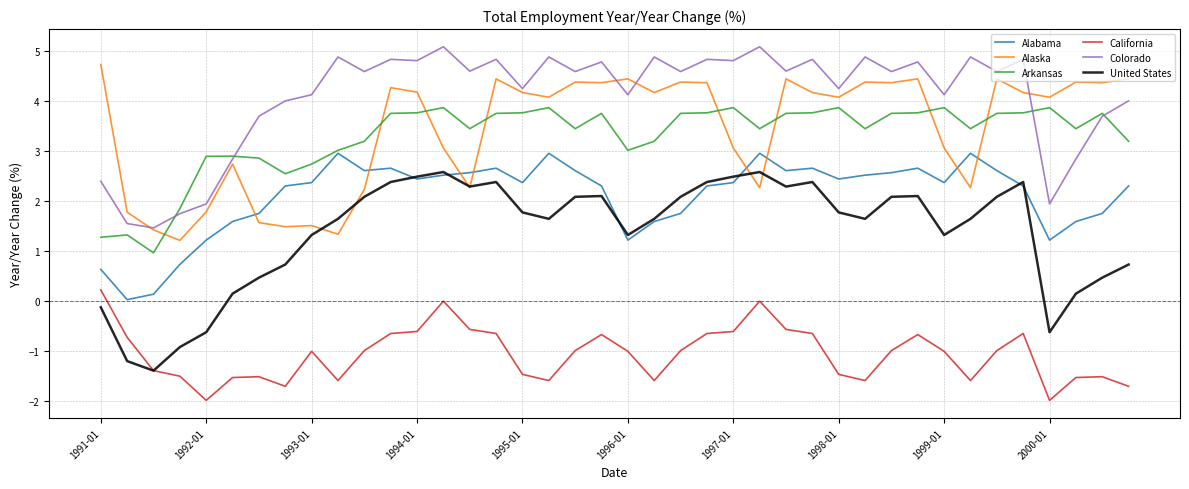

Which series has the largest total across all categories?

Colorado